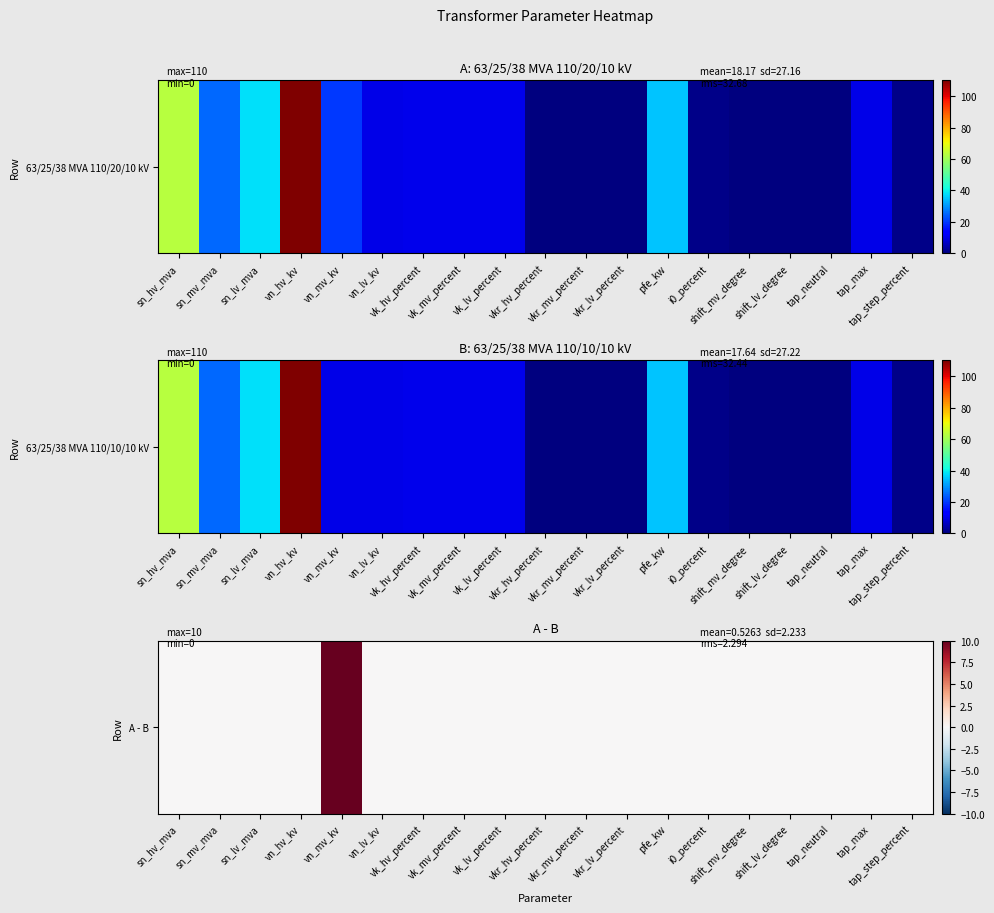

Which label corresponds to the largest value in the chart?

vn_mv_kv